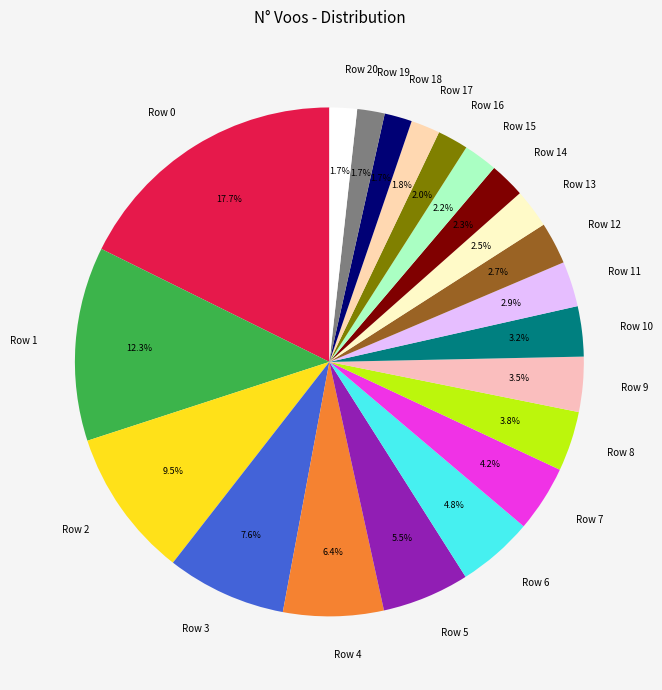

The Row 10 slice represents 3% of the pie. True or false?

True